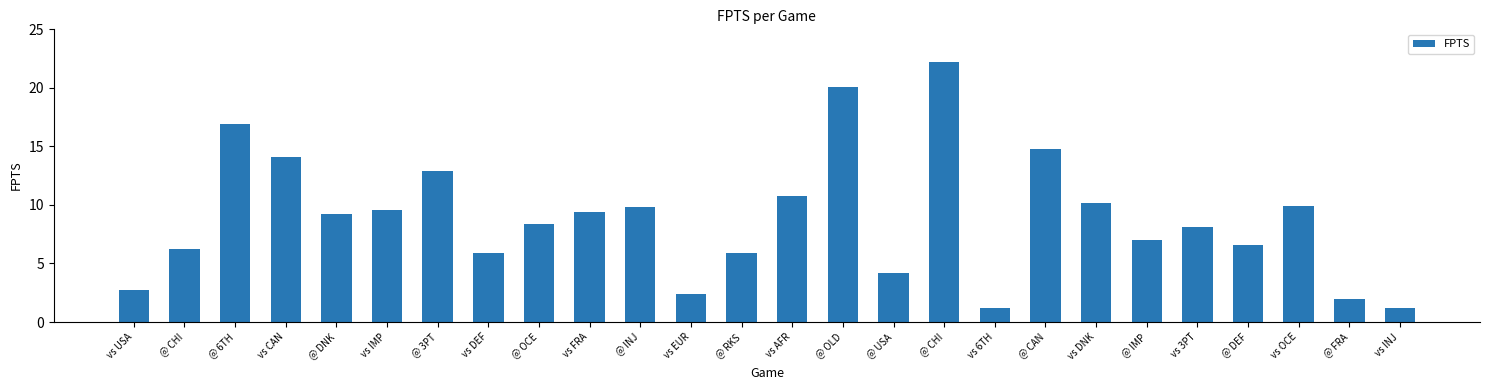

How many values are below 9?

13